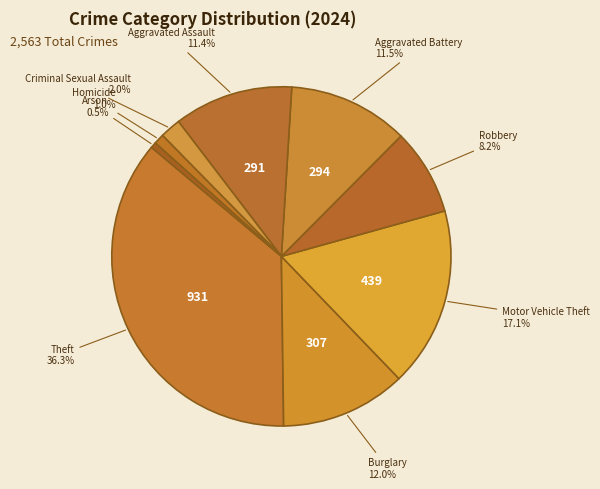

Is it true that Aggravated Assault is 17% of the pie?

False